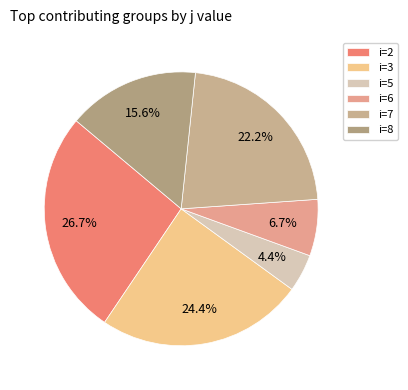

To the nearest percent, what percentage of the pie is i=6?

7%